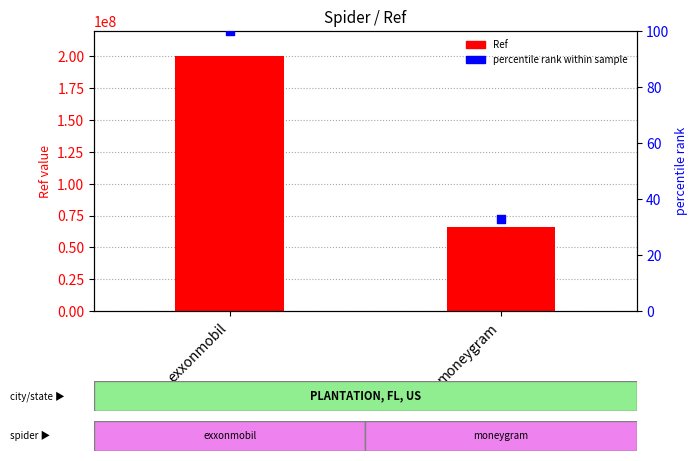

Which series reaches the minimum Y coordinate?

percentile rank within sample